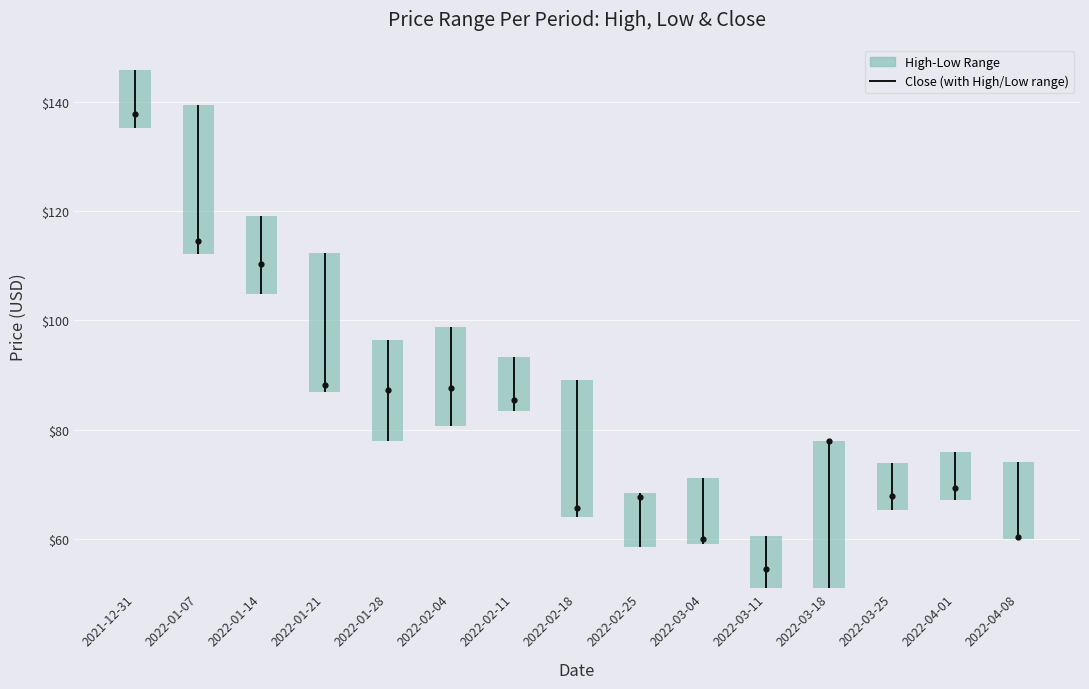

Approximately how many times larger is the value at 2022-01-07 compared to 2022-02-11?

2.8